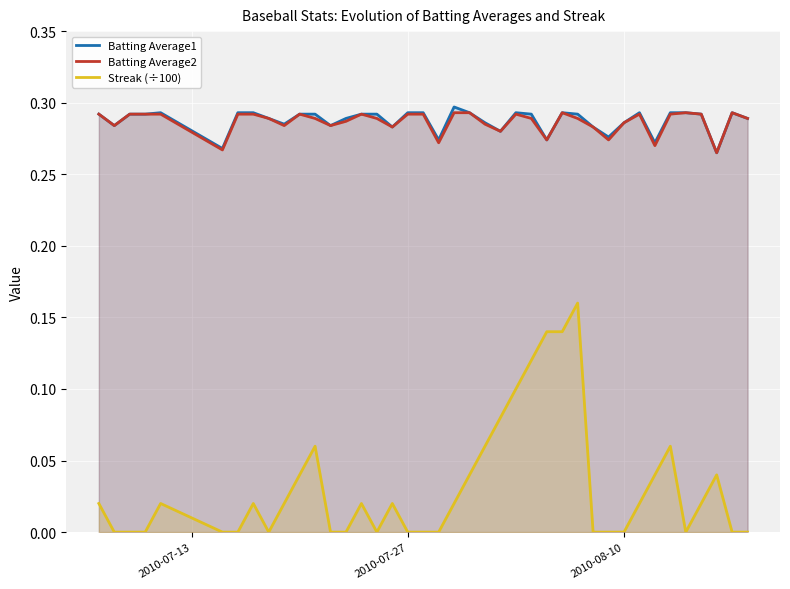

Which series has the largest range (max minus min)?

Streak (÷100)